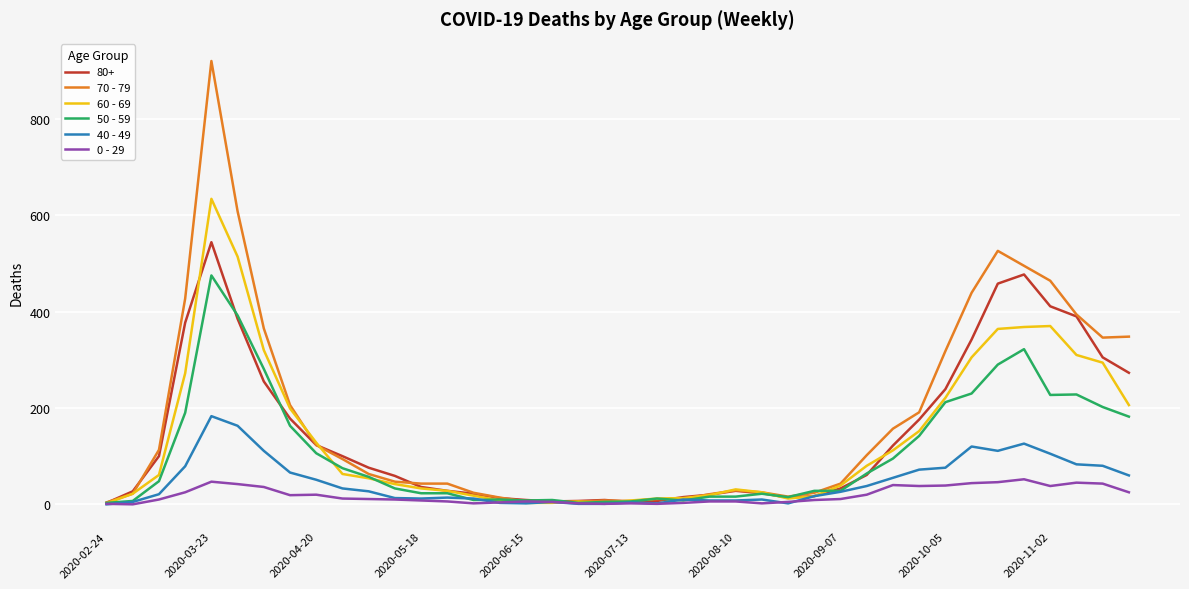

Rank the series by their maximum value, from lowest to highest.

0 - 29, 40 - 49, 50 - 59, 80+, 60 - 69, 70 - 79